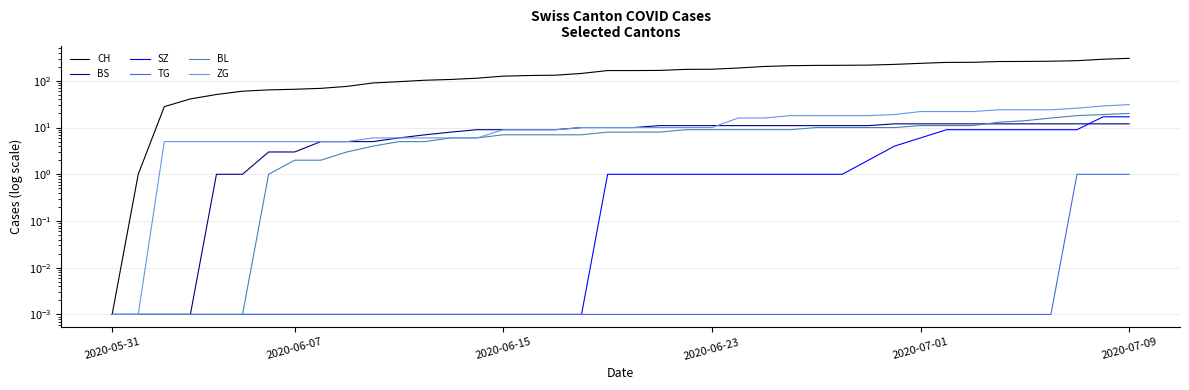

At how many categories does at least one series exceed 270?

2